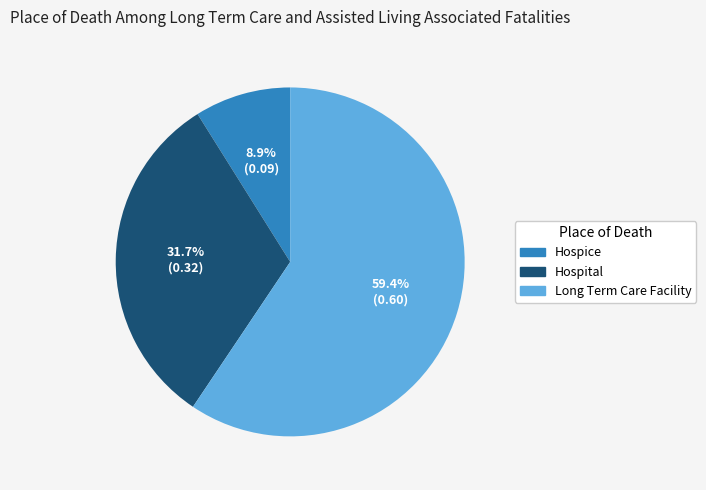

Count the number of slices in the pie.

3